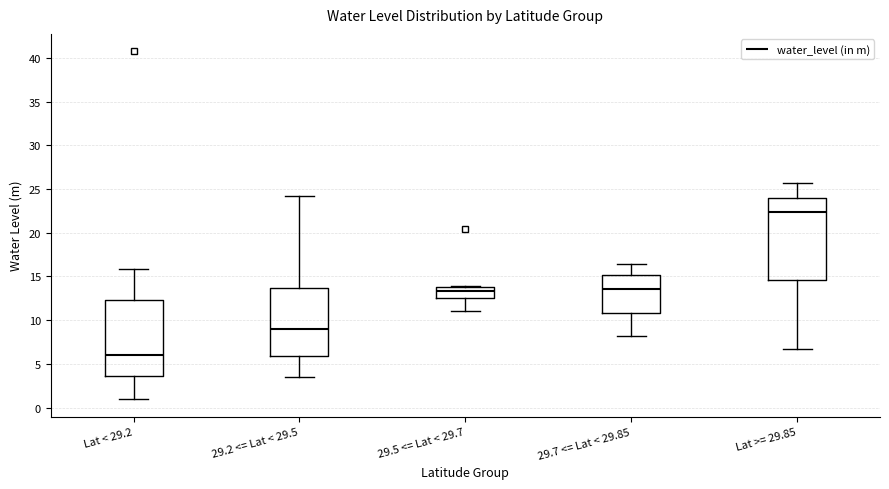

Which box has the lowest median line?

Lat < 29.2